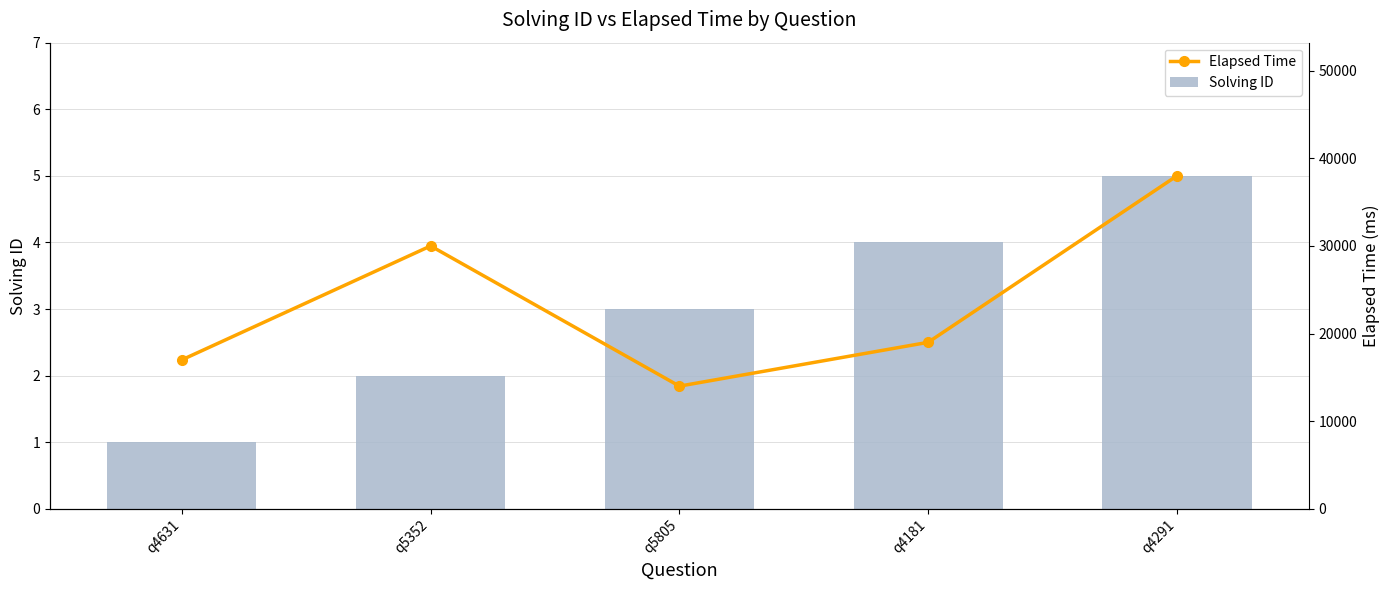

What is the sum of the Solving ID values at q4181 and q5352?

6